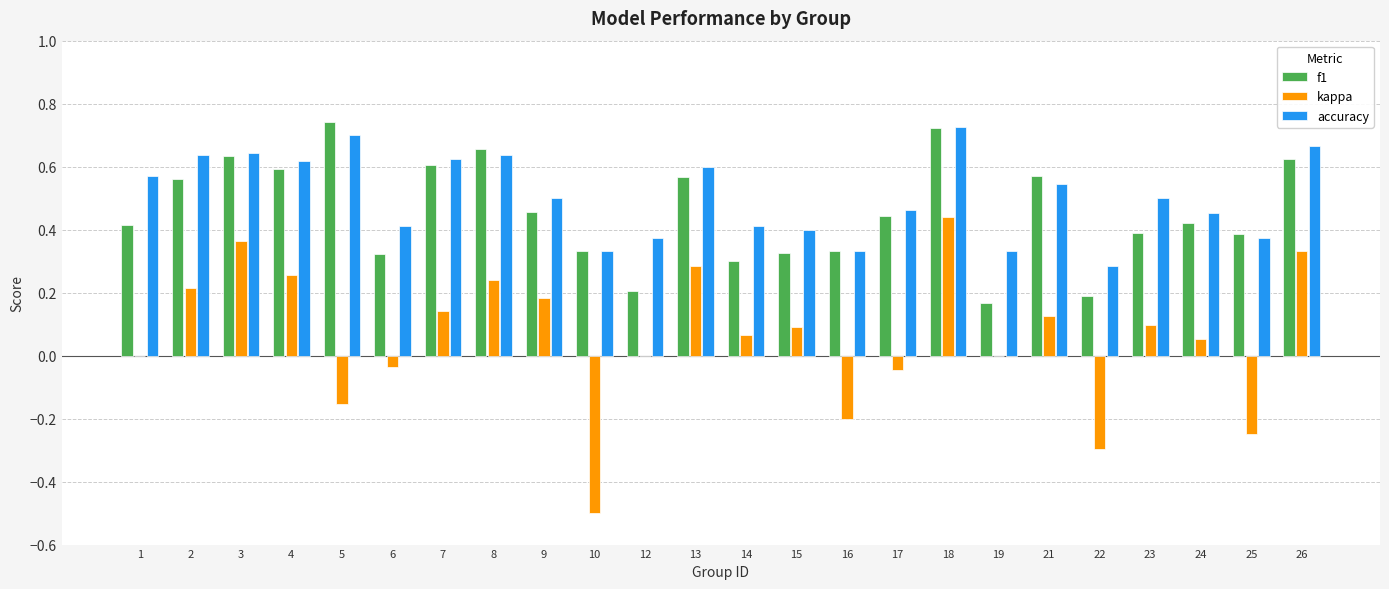

Is the value of f1 at 24 greater than the value of accuracy at 18?

No